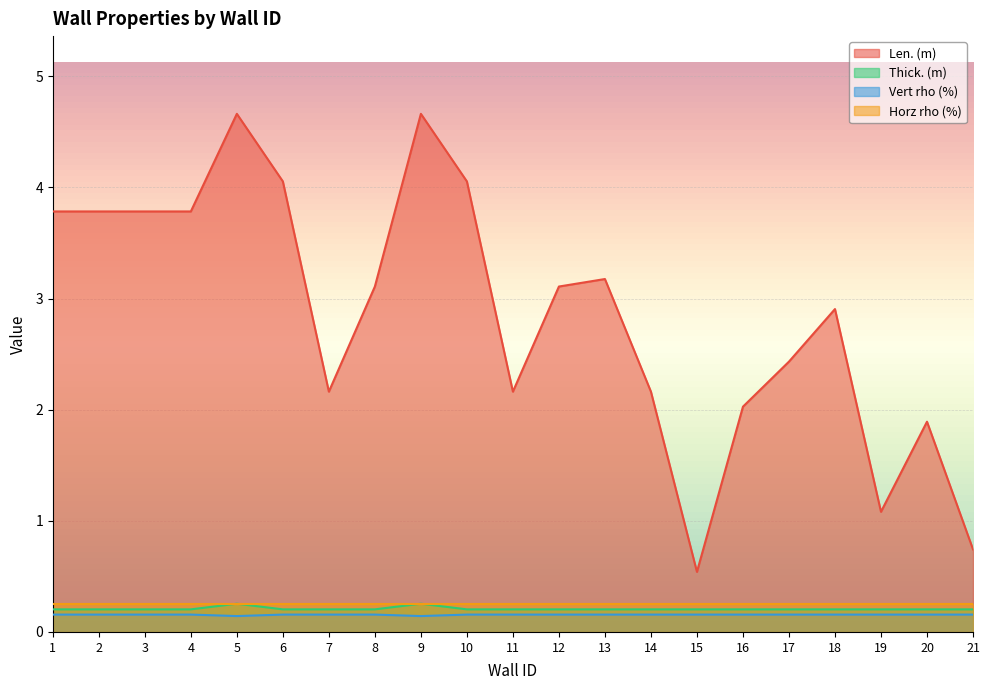

True or false: Thick. (m) and Vert rho (%) intersect in this chart.

False